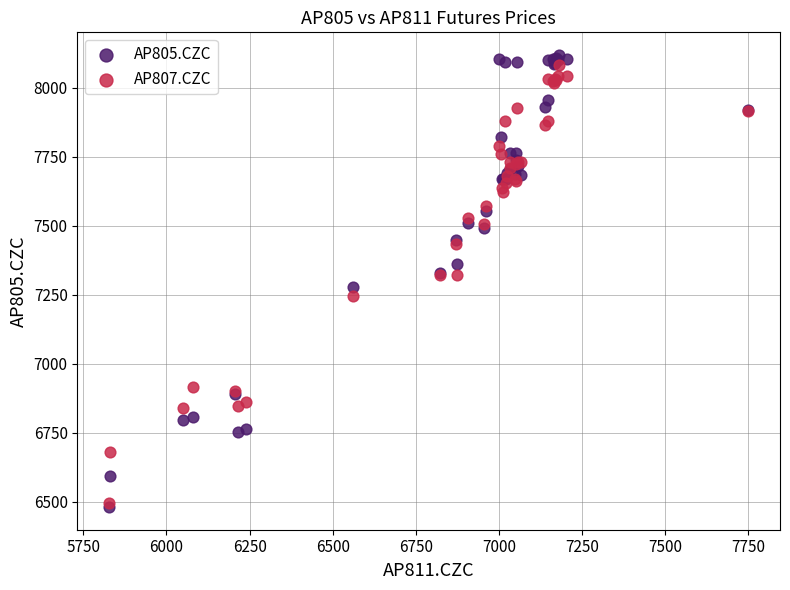

Which series contains the highest Y value?

AP805.CZC